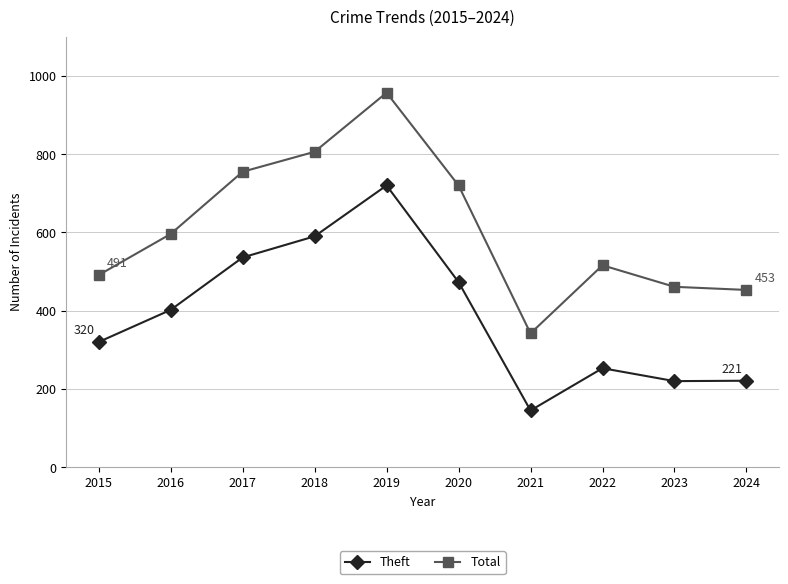

True or false: Theft has a value of 193 at 2021.

False